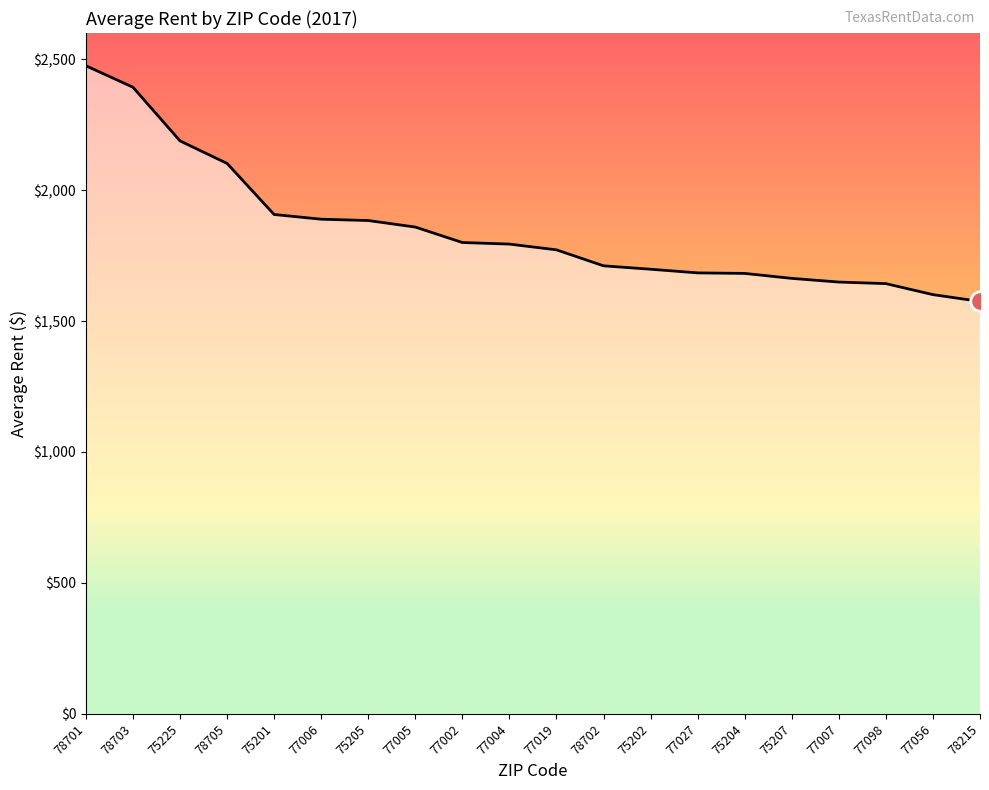

Is it true that the value at 75204 is 470?

False